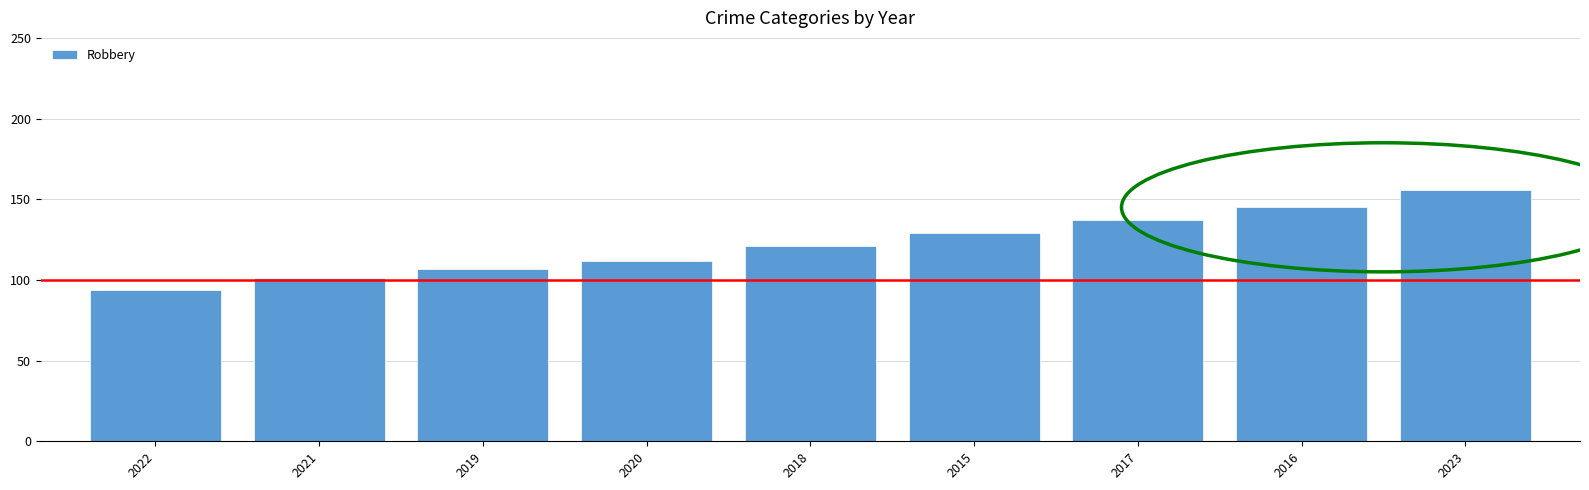

Which category has the lowest value across all series?

2022